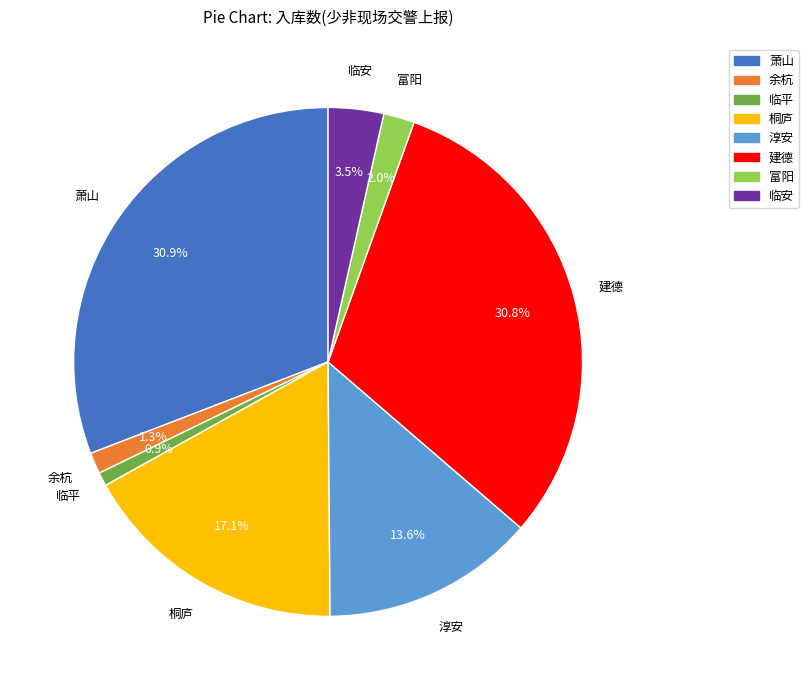

Does any single category account for the majority?

No